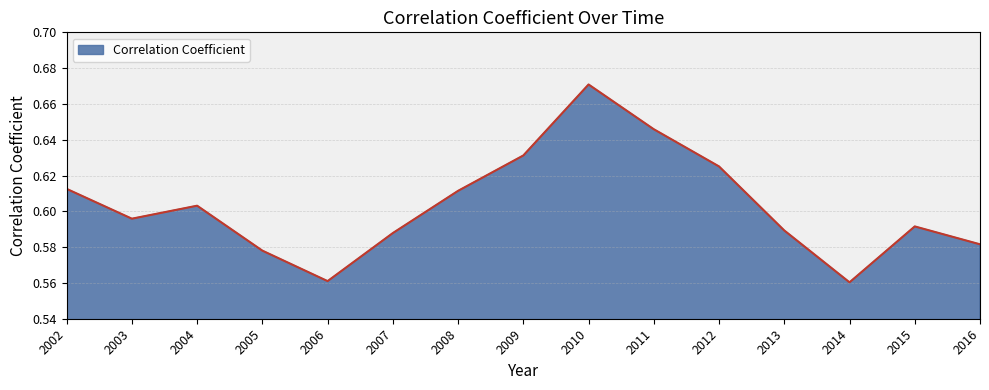

How many values are between 0 and 1?

15